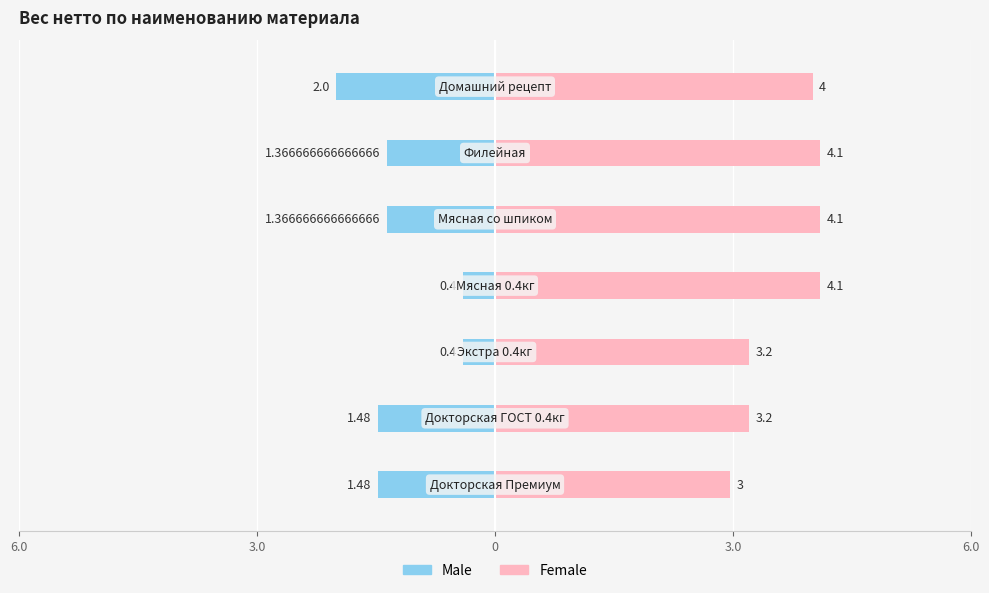

At 6, list the series in order from largest to smallest.

Female, Male